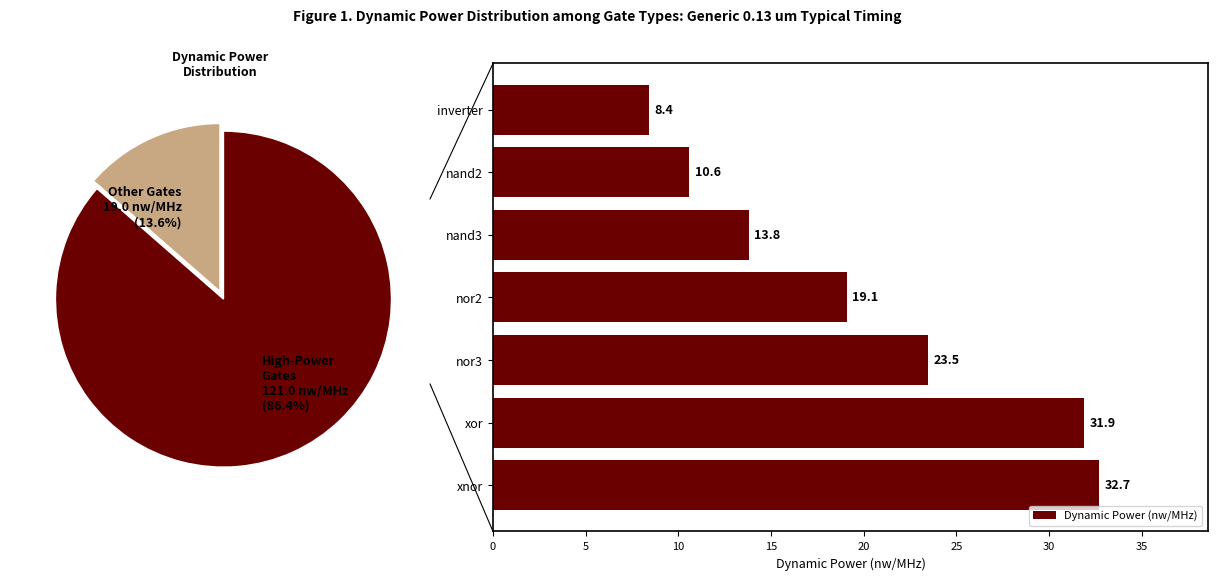

Is it true that Dynamic Power (nw/MHz) equals 13.8 at nand3?

True